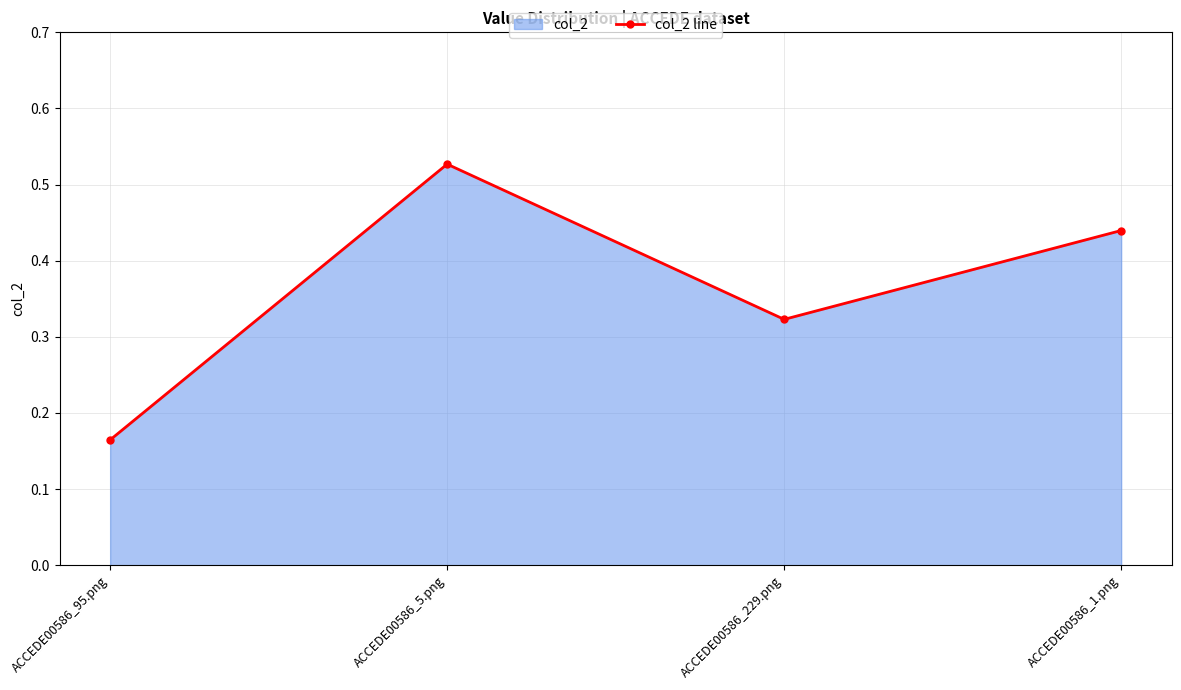

True or false: the data shows 0.2 at ACCEDE00586_229.png.

False